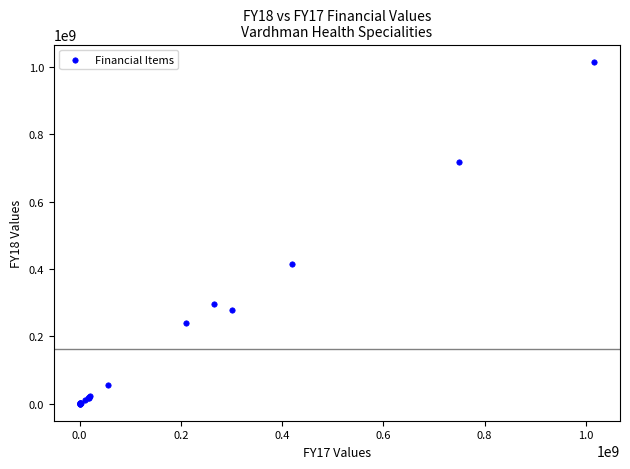

What Y value in the scatter plot is closest to 507842313?

413588770